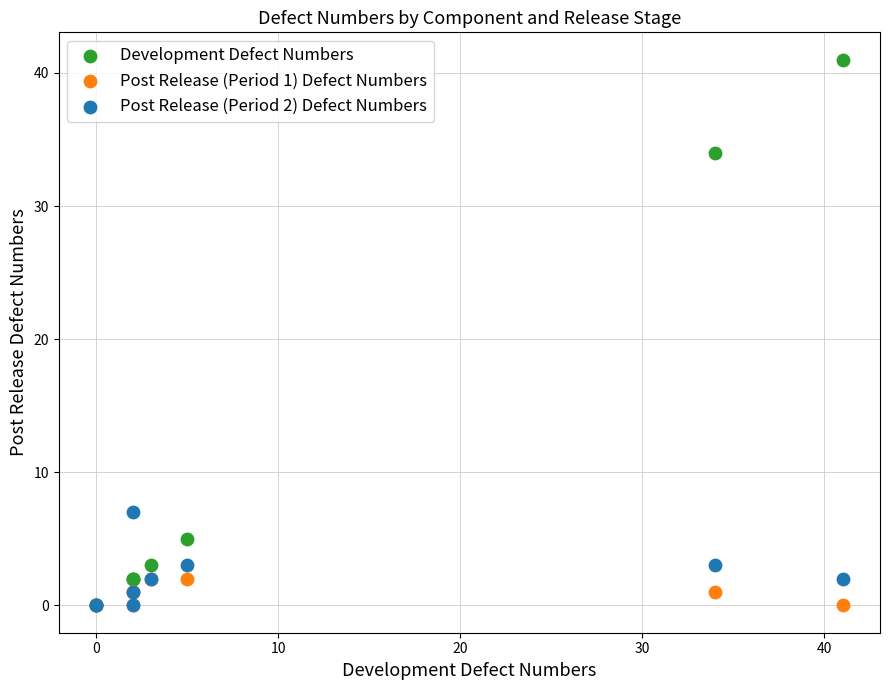

In the Development Defect Numbers series, what Y value is closest to 20?

34